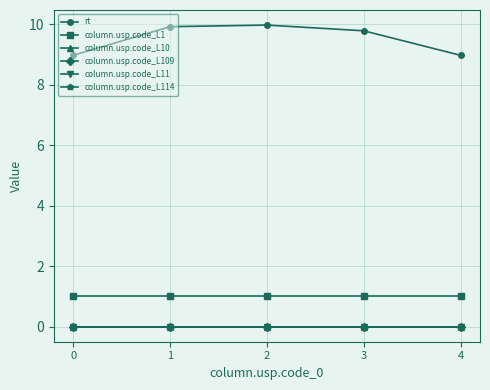

At which category is the sum across all series the highest?

2